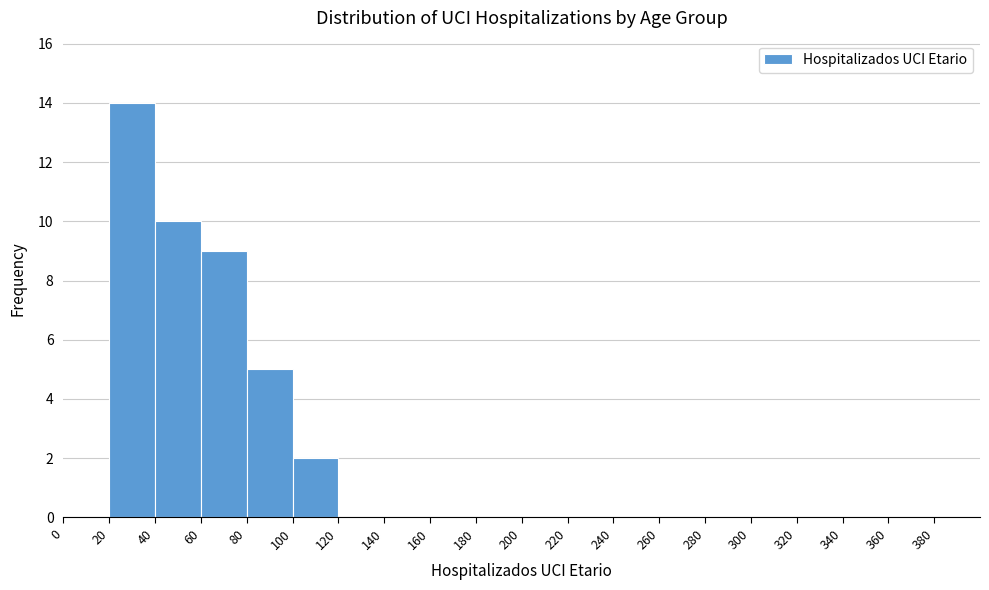

Reading left to right, transcribe this chart: for each bar, give the range it covers on the x-axis and its height. The values are not printed on the chart, so give them approximately, as read against the axis.

0 to 20: 0
20 to 40: 14
40 to 60: 10
60 to 80: 9
80 to 100: 5
100 to 120: 2
120 to 140: 0
140 to 160: 0
160 to 180: 0
180 to 200: 0
200 to 220: 0
220 to 240: 0
240 to 260: 0
260 to 280: 0
280 to 300: 0
300 to 320: 0
320 to 340: 0
340 to 360: 0
360 to 380: 0
380 to 400: 0